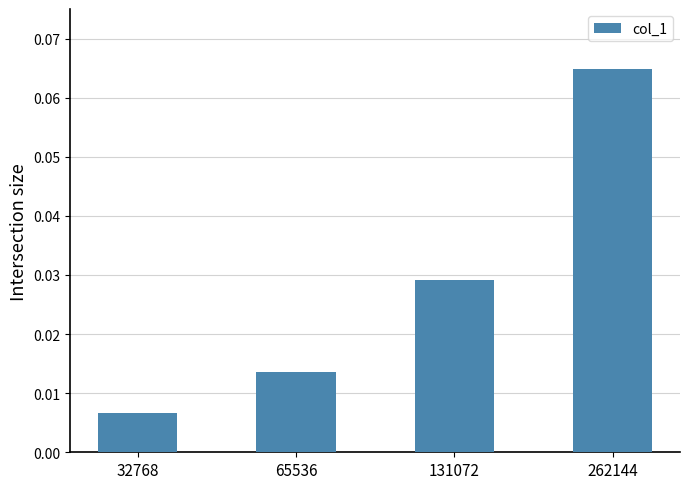

At which label is the value closest to 0?

32768